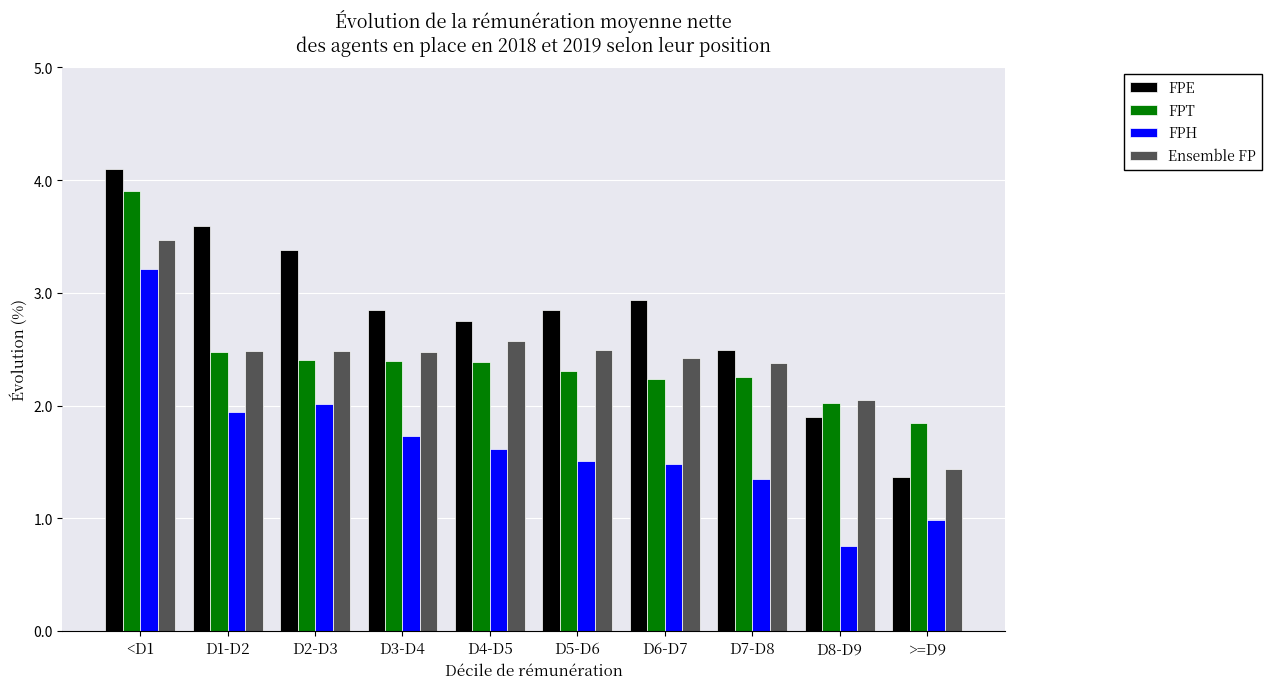

What is the spread (max minus min) of values at D7-D8?

1.1